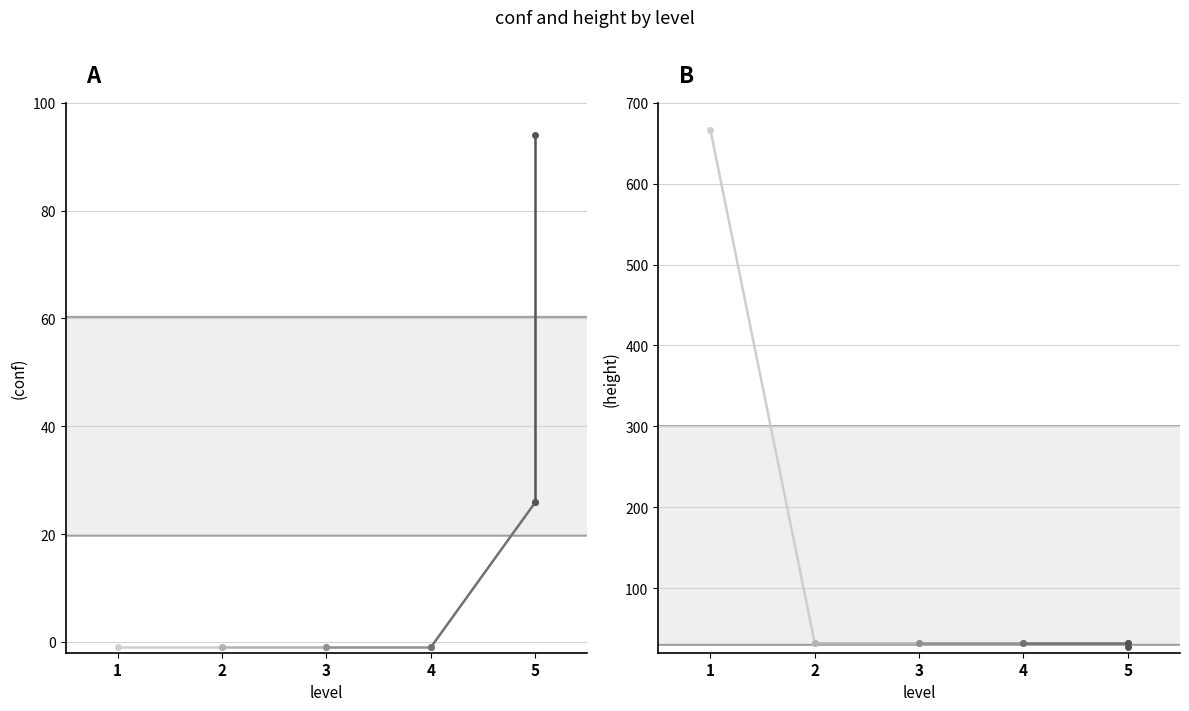

What is the difference between the conf values at 5 and 2?

26.9